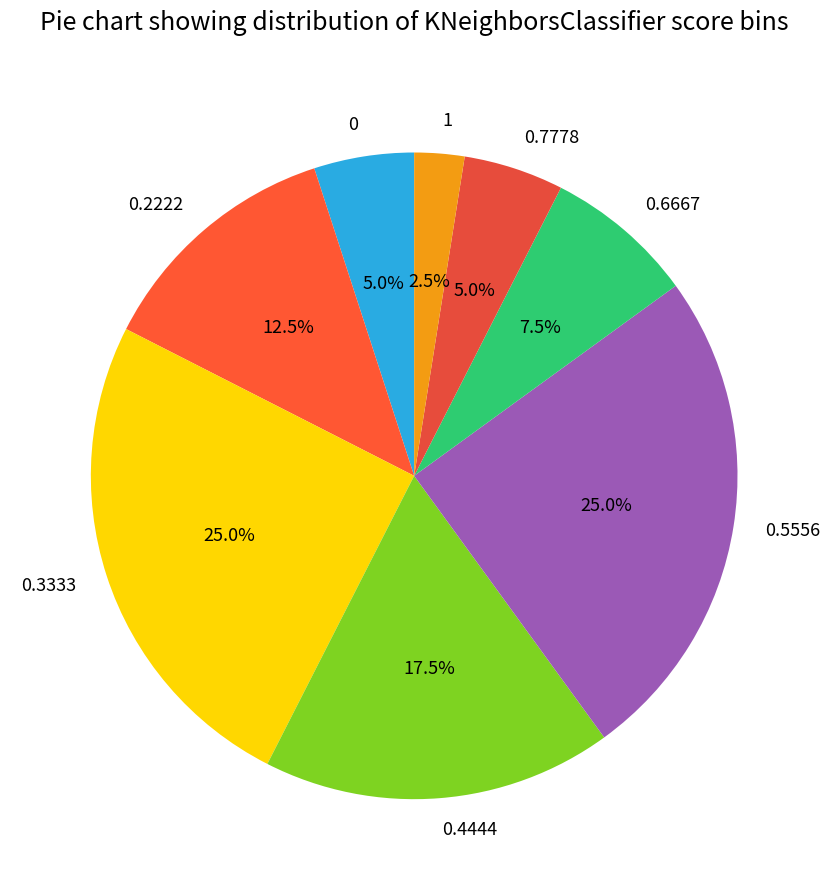

Is there a majority slice in this chart?

No